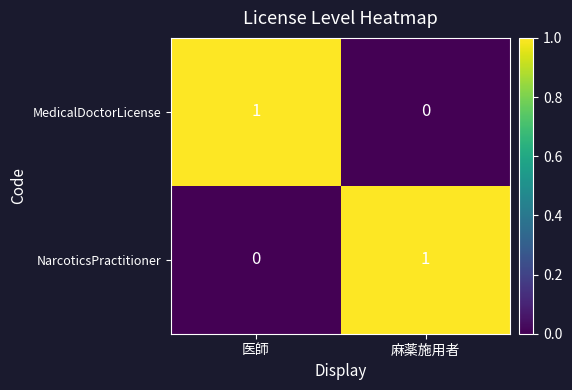

At 麻薬施用者, list the series in order from largest to smallest.

NarcoticsPractitioner, MedicalDoctorLicense